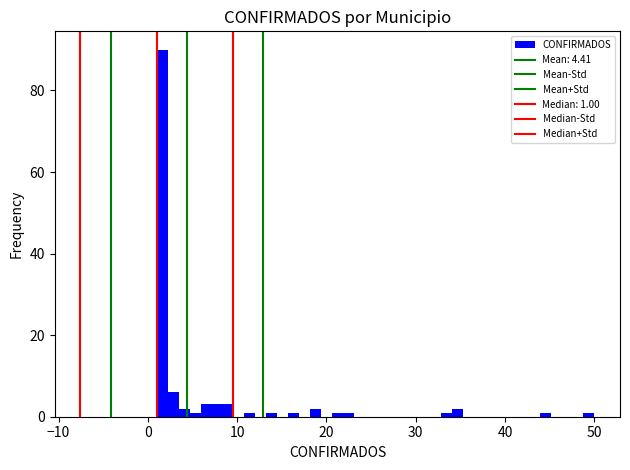

Read against the x-axis, roughly where is the centre of the tallest bar?

2